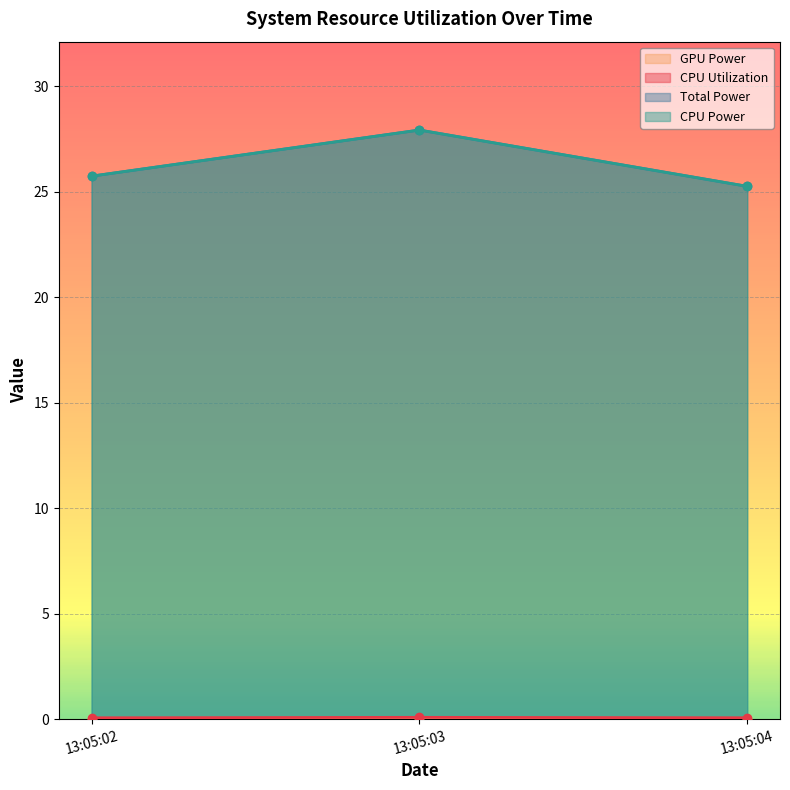

Which series has the largest total across all categories?

Total Power